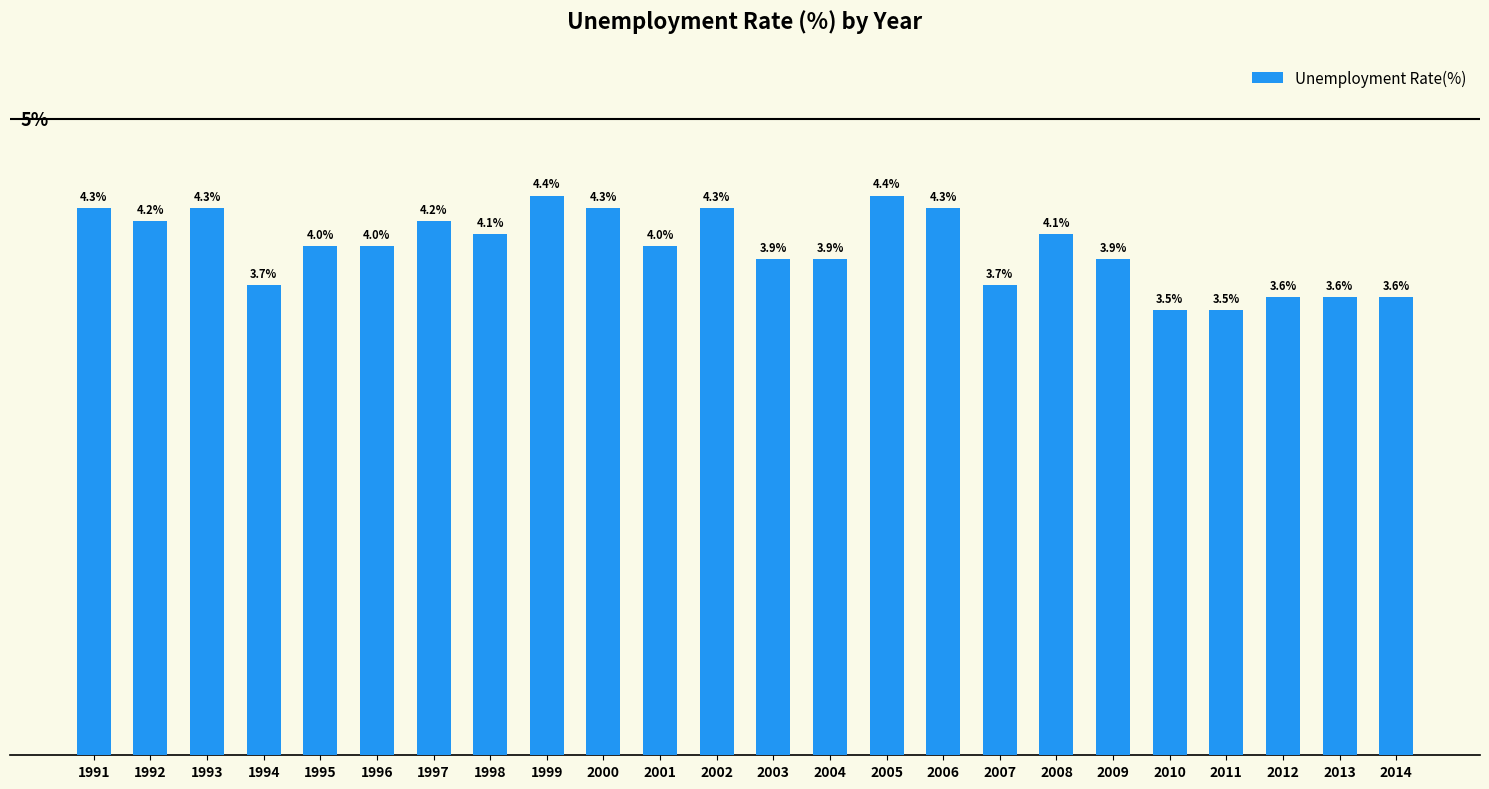

Which category has the lowest value across all series?

2010